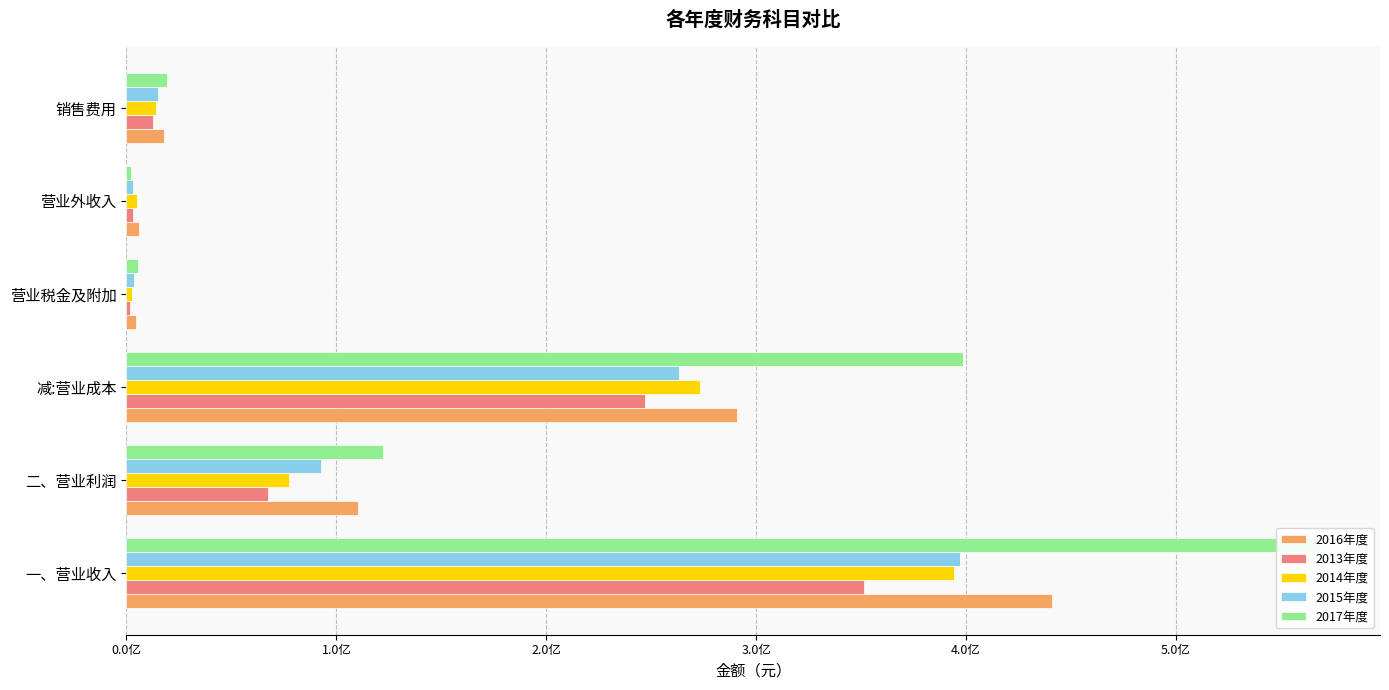

What are all the series names shown in the legend?

2016年度, 2013年度, 2014年度, 2015年度, 2017年度